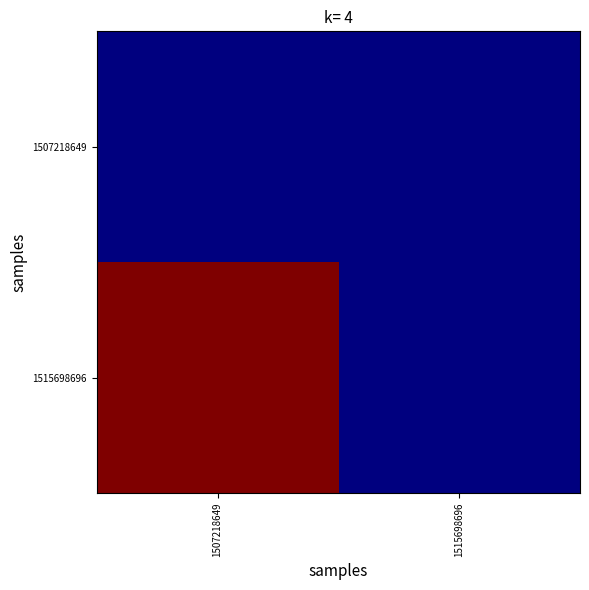

At which category is the sum across all series the highest?

1507218649